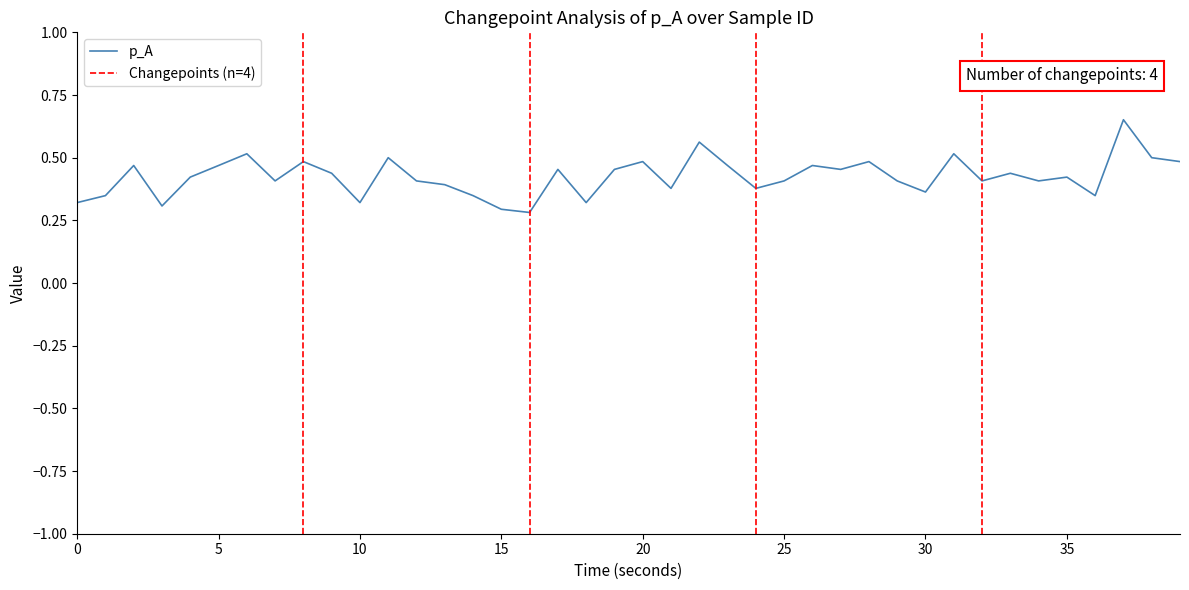

What is the difference between the second highest and minimum values?

0.3